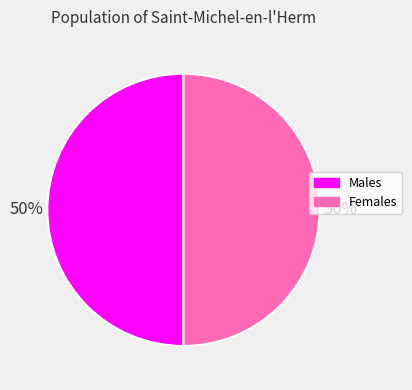

What is the ratio of the value at Males to the value at Females?

1.0